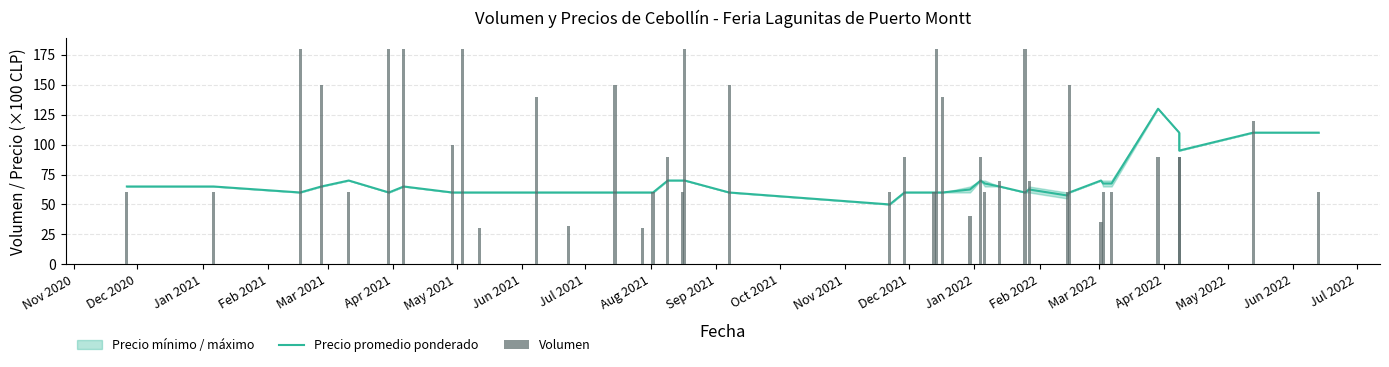

What is the difference between the maximum and second lowest values in the Precio promedio ponderado series?

72.5